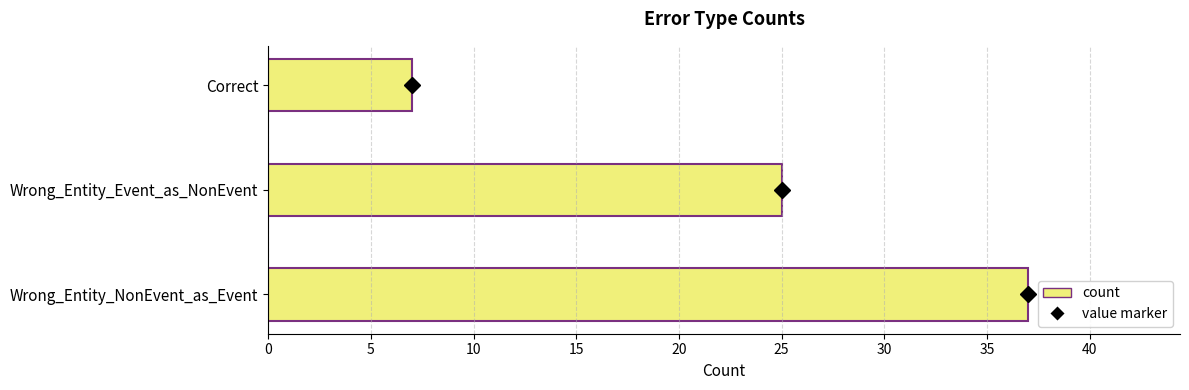

What is the change in value from Wrong_Entity_NonEvent_as_Event to Correct?

-30